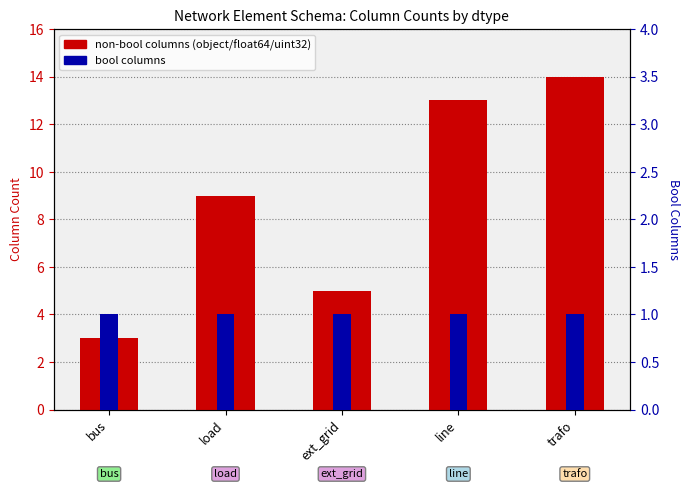

Does the chart contain any negative values?

No